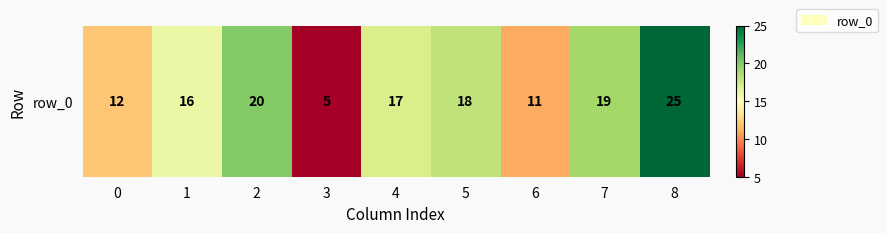

What is the change in value from 3 to 8?

+20